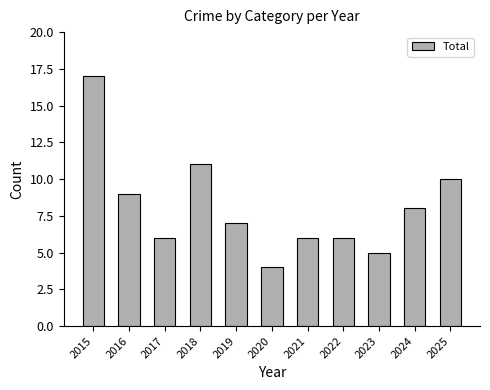

Which has a higher value, 2023 or 2025?

2025